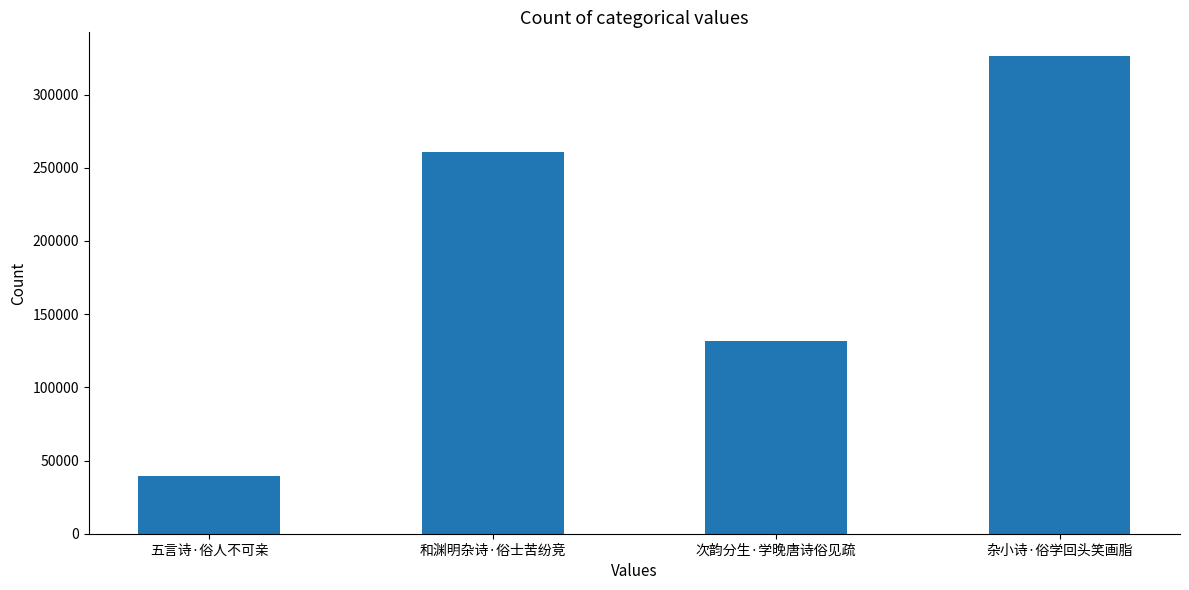

What is the maximum value shown in the chart?

326198